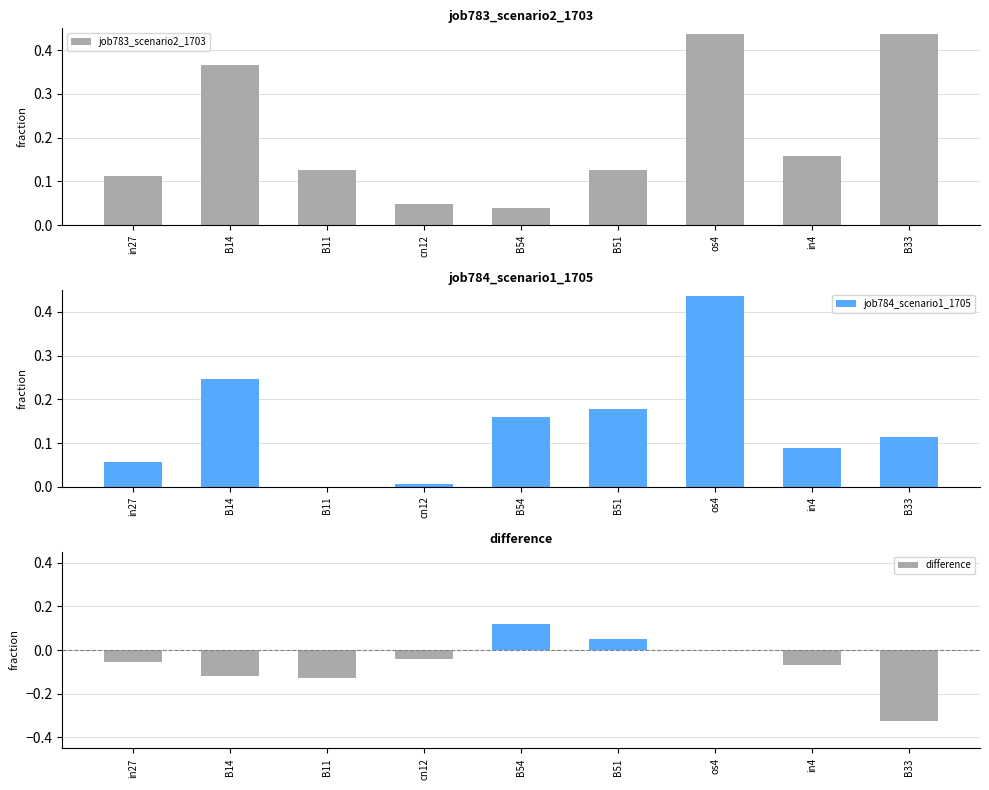

Which series has the largest total across all categories?

job783_scenario2_1703